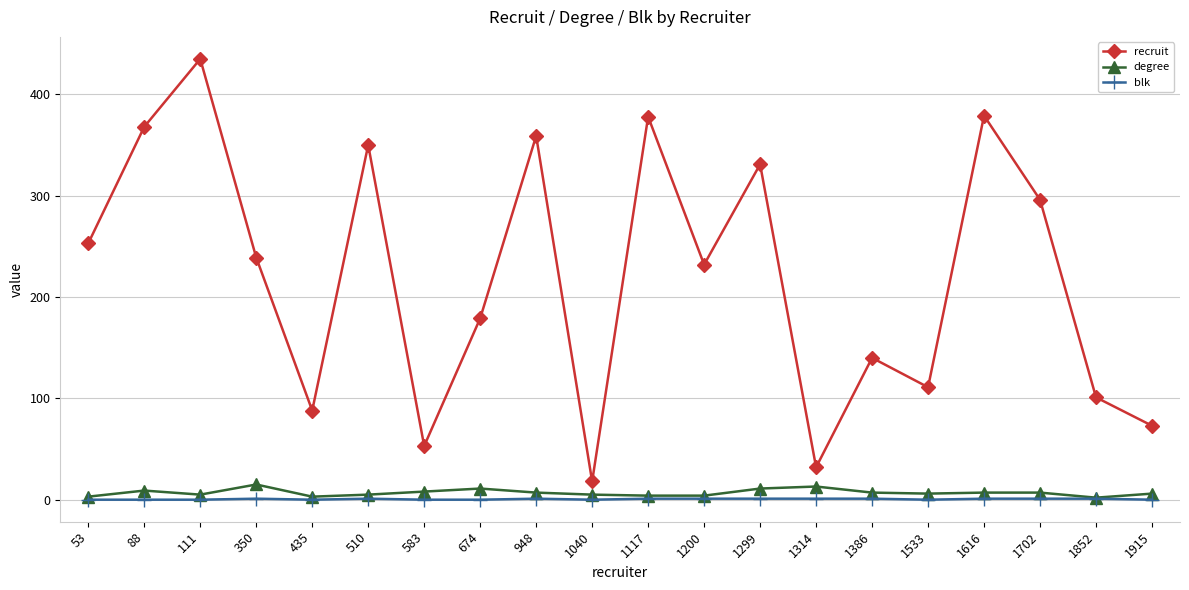

What is the minimum value for recruit?

18